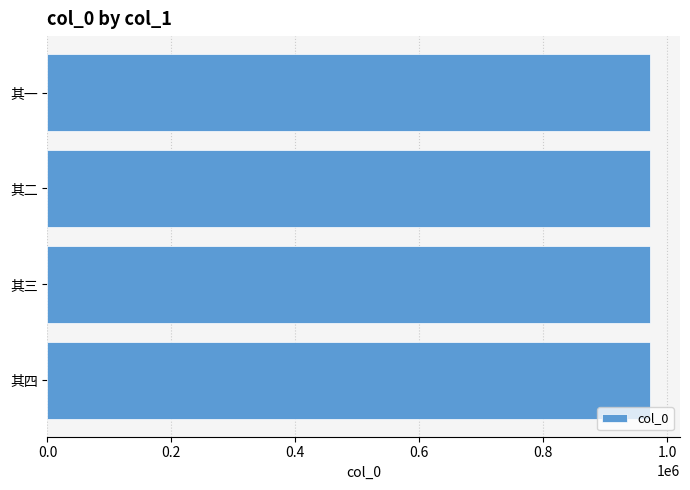

What is the greatest value displayed?

972362